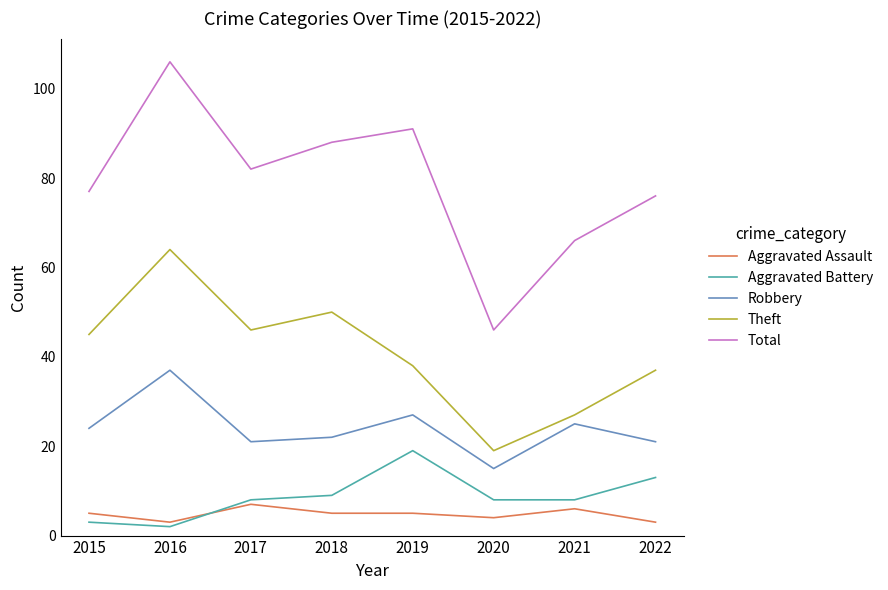

List the labels in order of Theft value, largest first.

2016, 2018, 2017, 2015, 2019, 2022, 2021, 2020